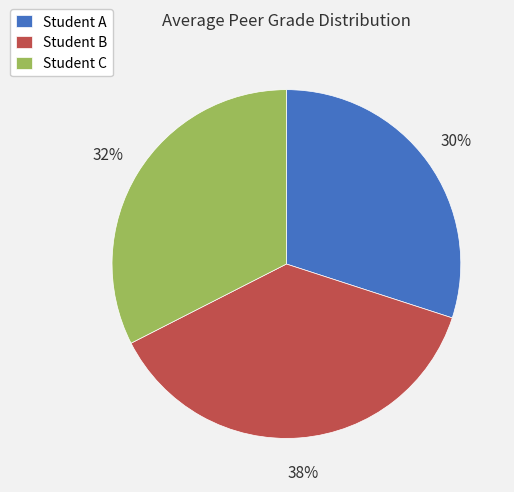

Which category has the smallest portion of the pie?

Student A